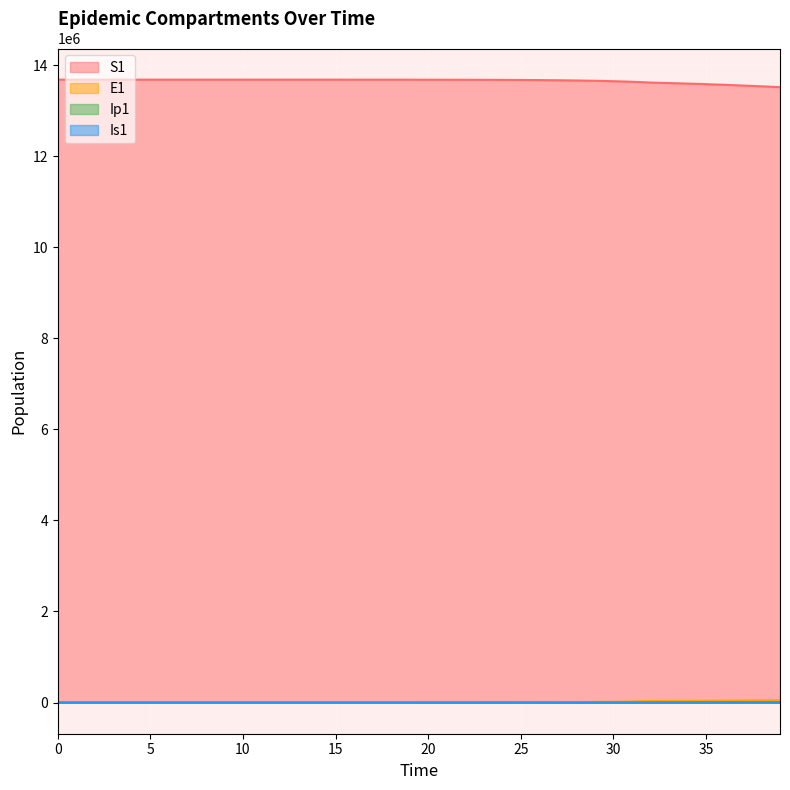

What is the spread (max minus min) of values at 7?

13678477.2